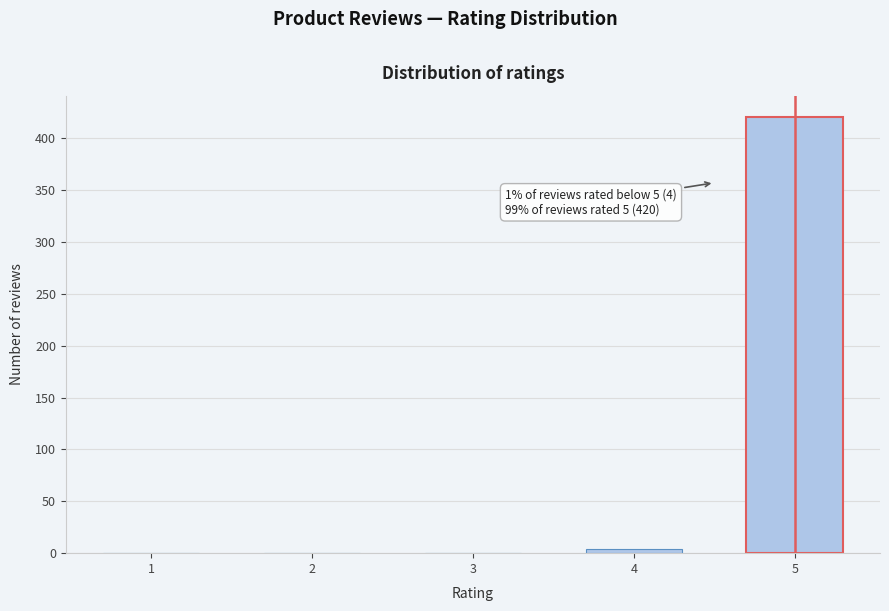

Reading left to right, extract all data points from this chart.

1=0	2=0	3=0	4=4	5=420